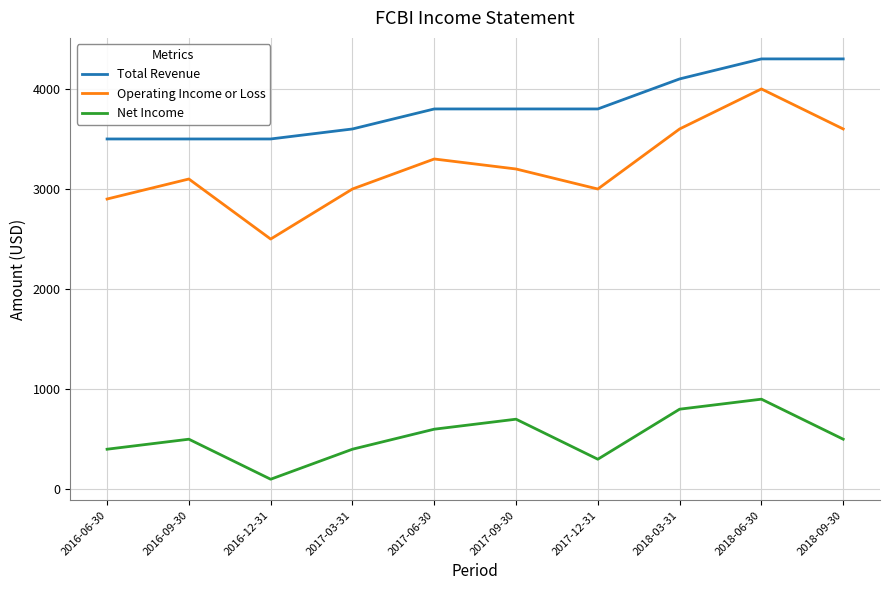

Which series has the largest total across all categories?

Total Revenue